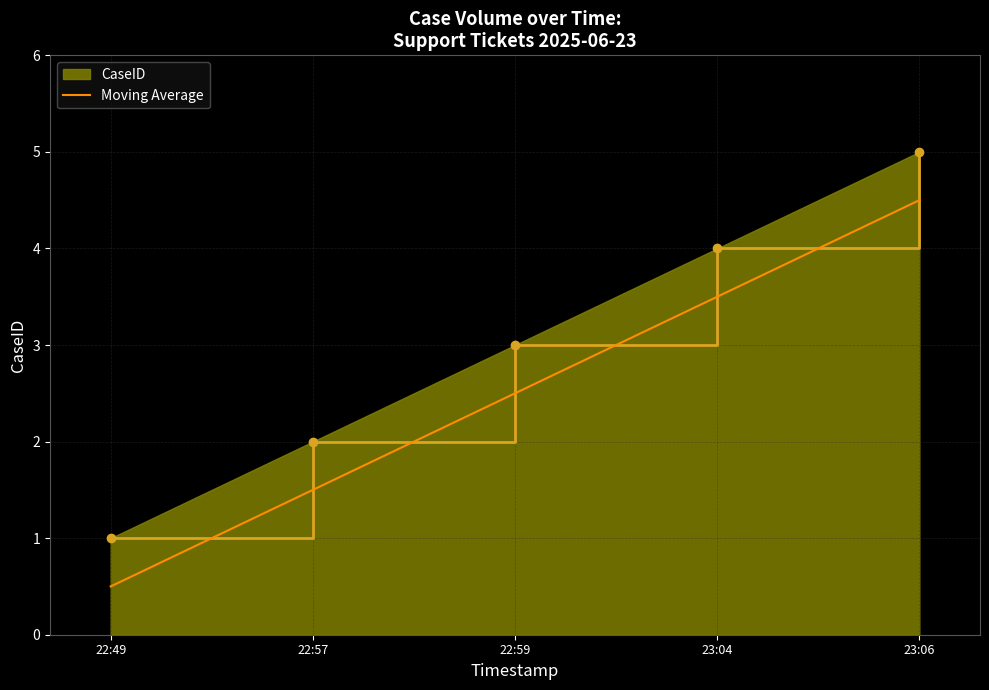

What position from the left is 22:59?

3